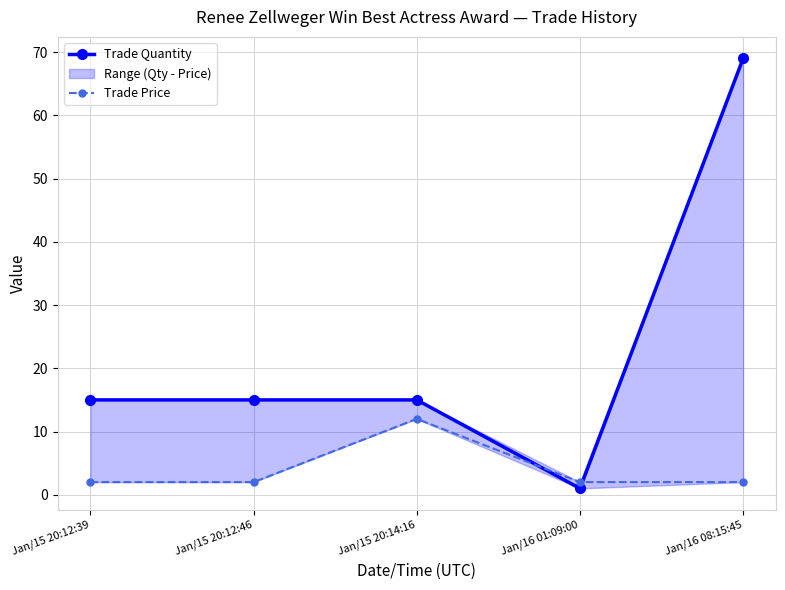

Which has a higher value, Jan/15 20:12:46 or Jan/15 20:14:16?

Jan/15 20:12:46